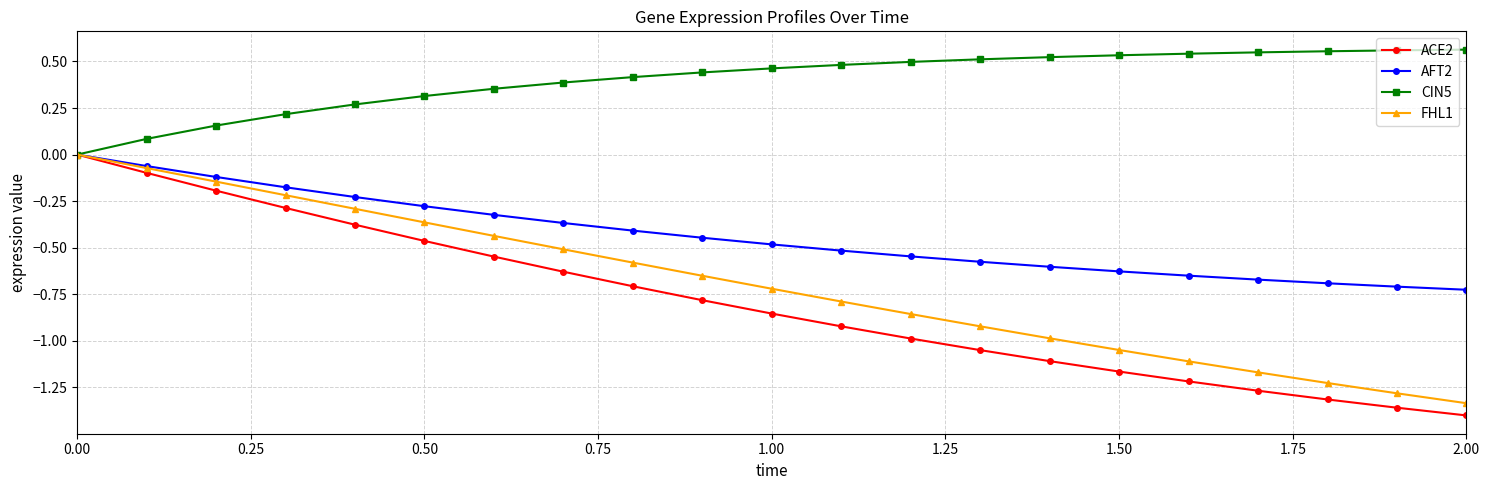

Which series has the largest total across all categories?

CIN5